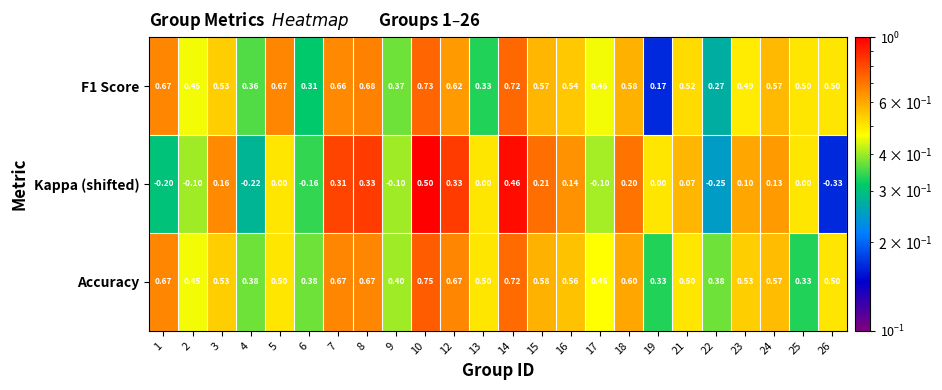

Between 24 and 26, which series saw the biggest shift?

Kappa (shifted)